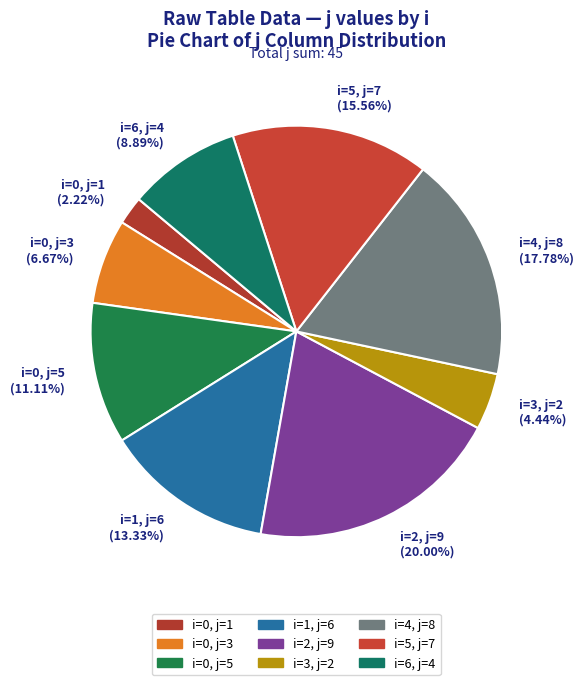

How many segments does this pie chart have?

9